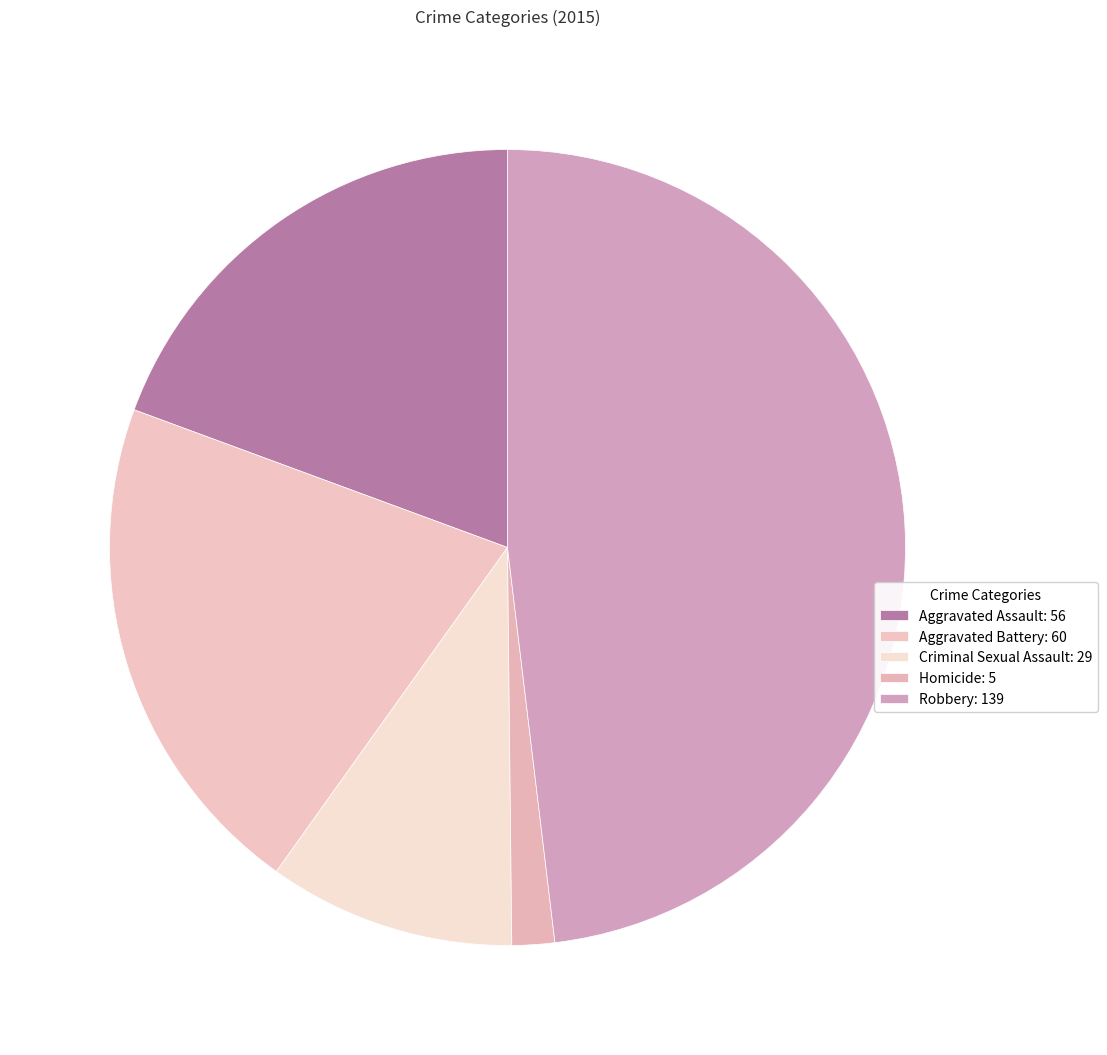

Does Aggravated Battery represent more than half of the total?

No